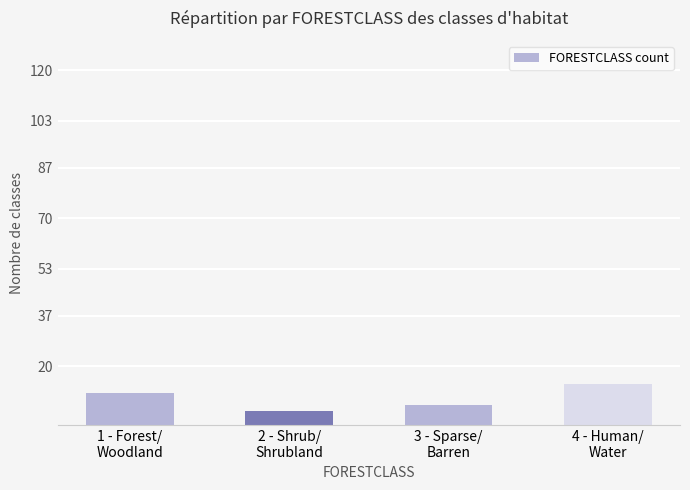

How many bars are there in total?

4